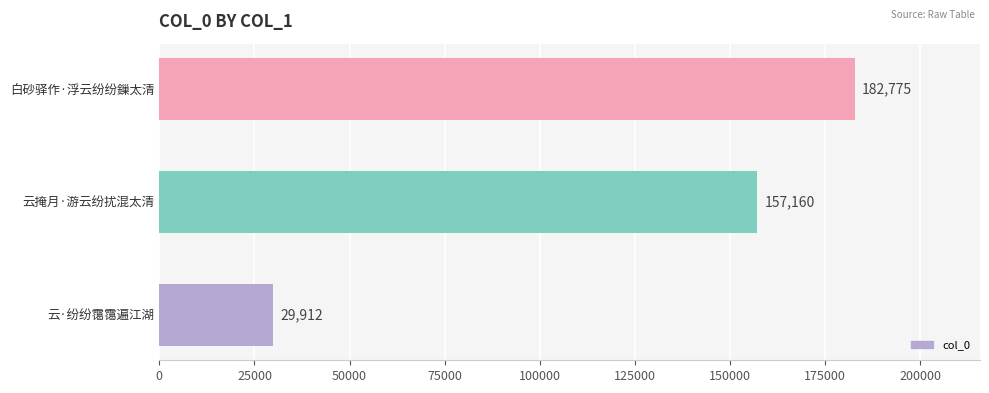

Rank the categories by value from highest to lowest.

白砂驿作·浮云纷纷鏁太清, 云掩月·游云纷扰混太清, 云·纷纷霭霭遍江湖